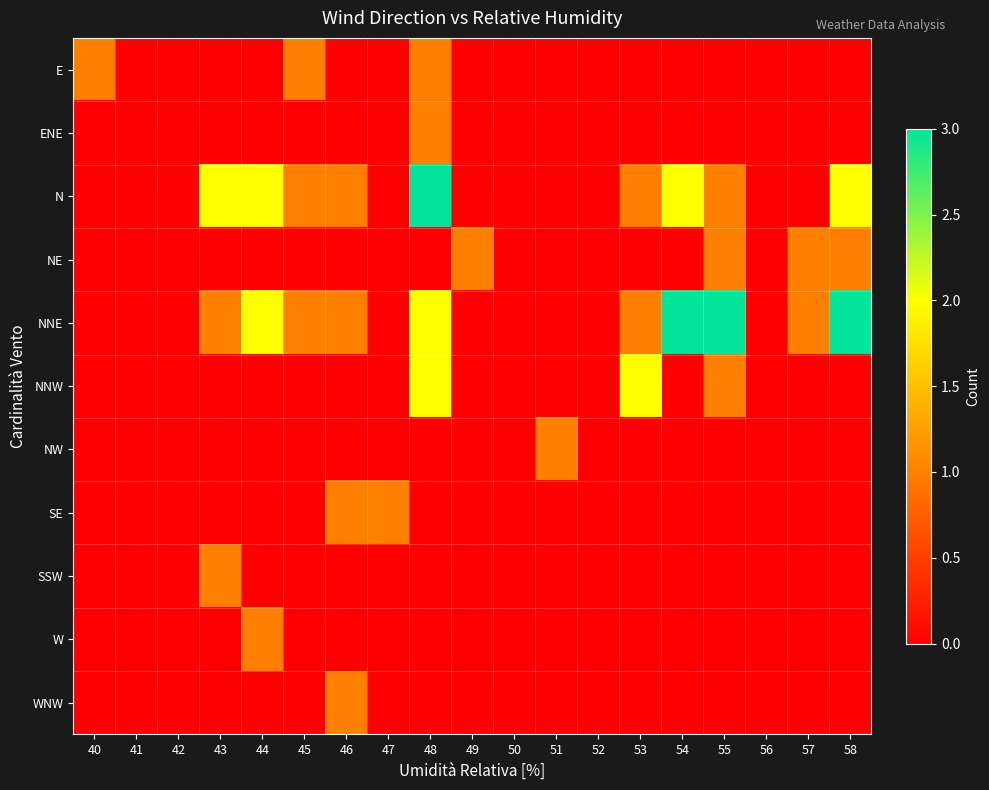

How many distinct data groups are displayed?

11